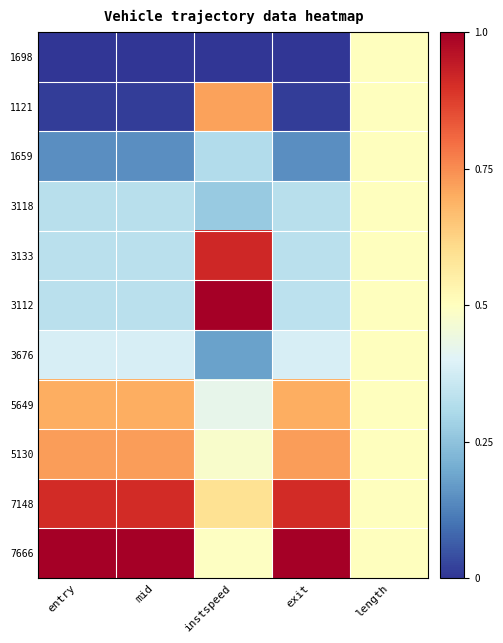

Count the number of data series in this chart.

11